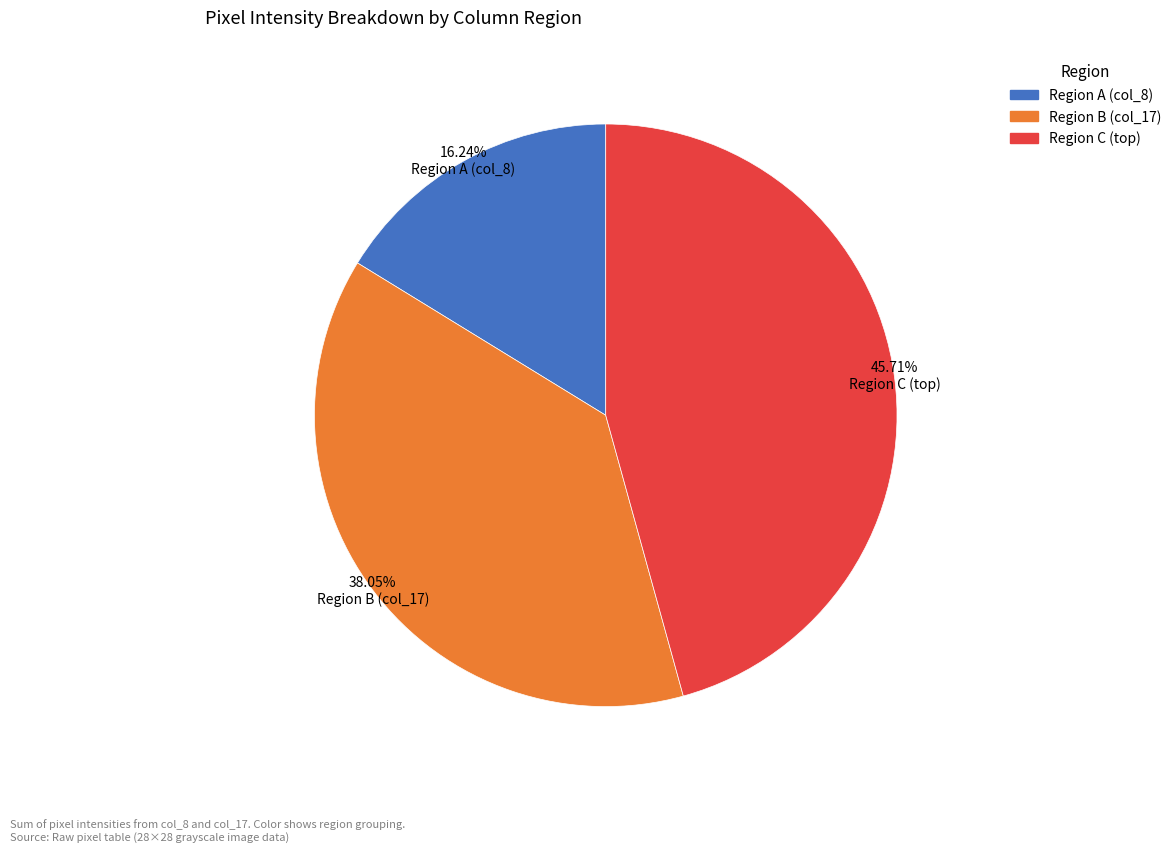

Does any single category account for the majority?

No